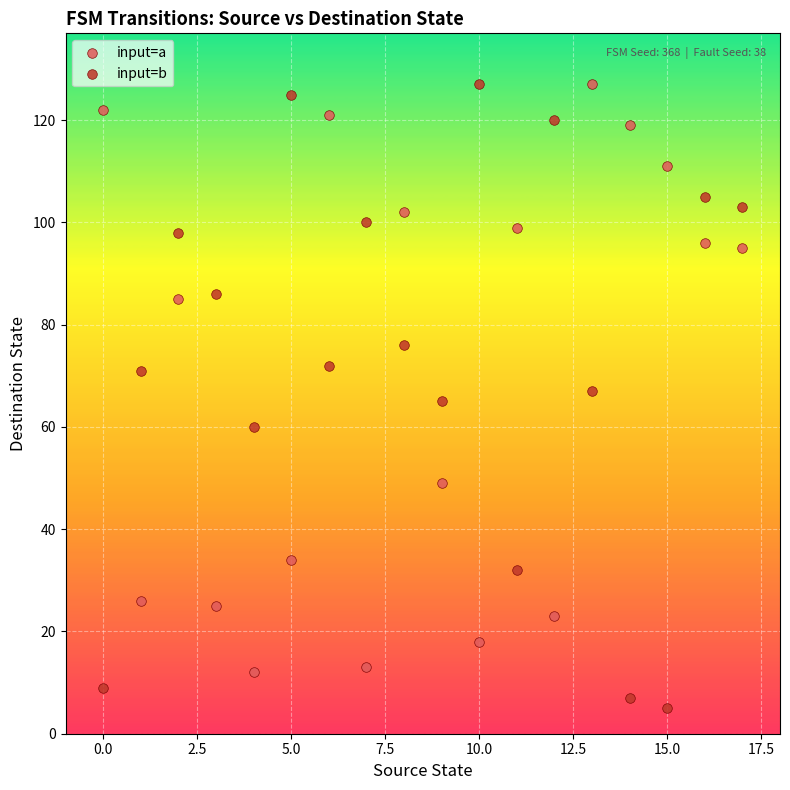

Which series reaches the minimum Y coordinate?

input=b